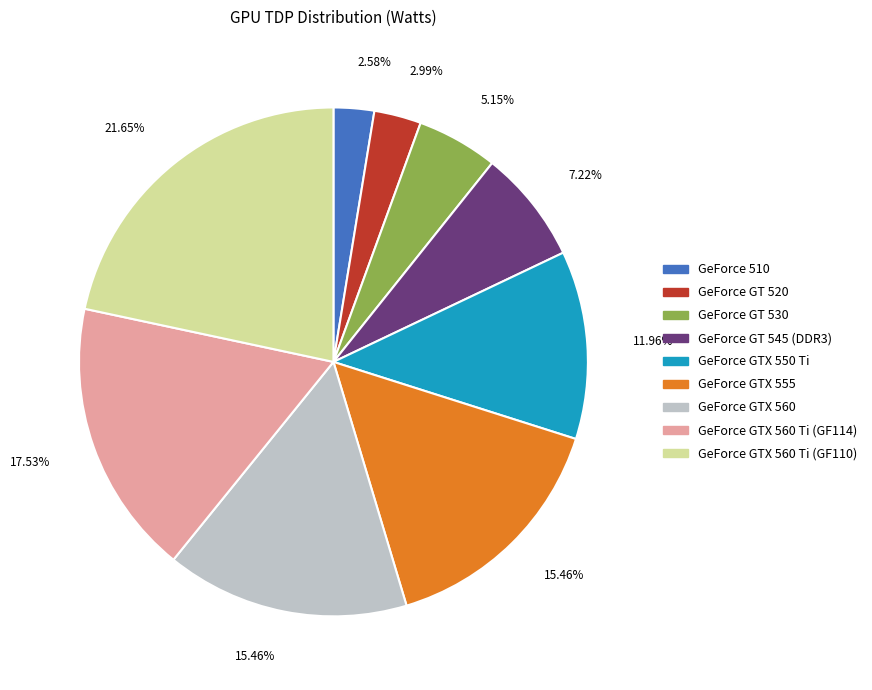

Is there a majority slice in this chart?

No